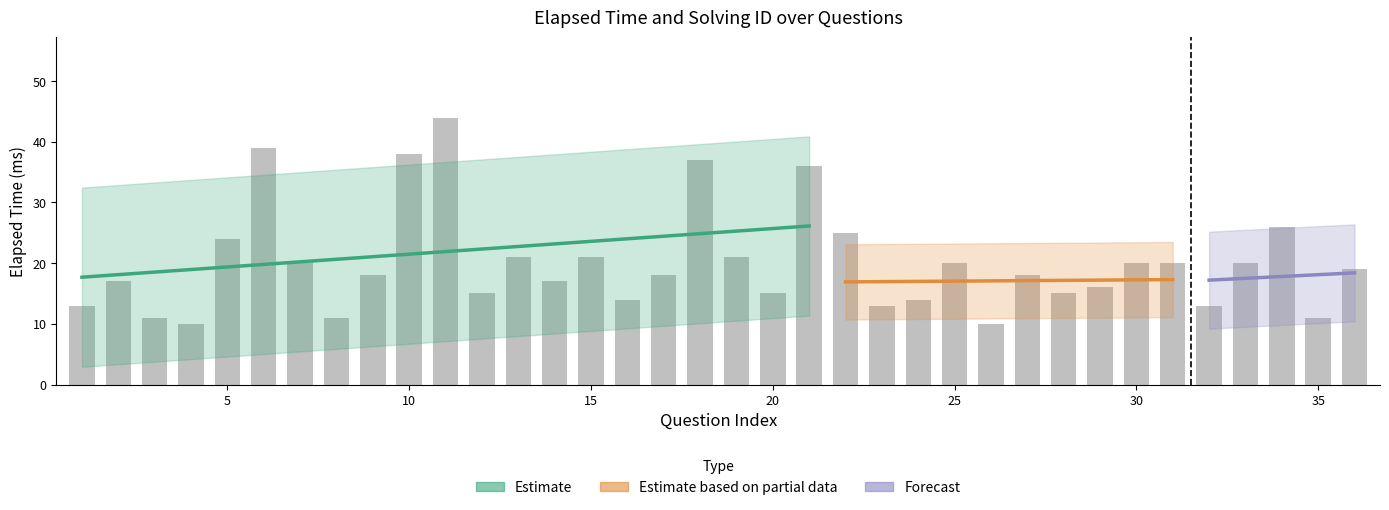

The chart shows a value of 44 at 11. True or false?

True